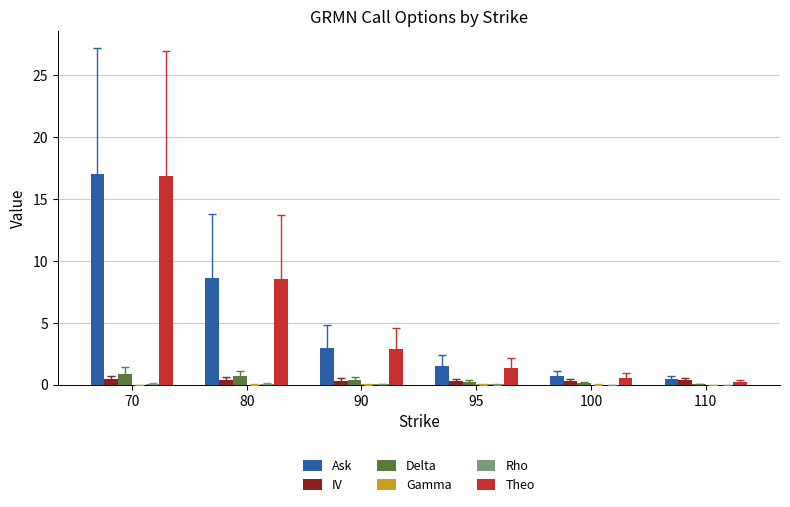

At which label does Ask reach its peak?

70